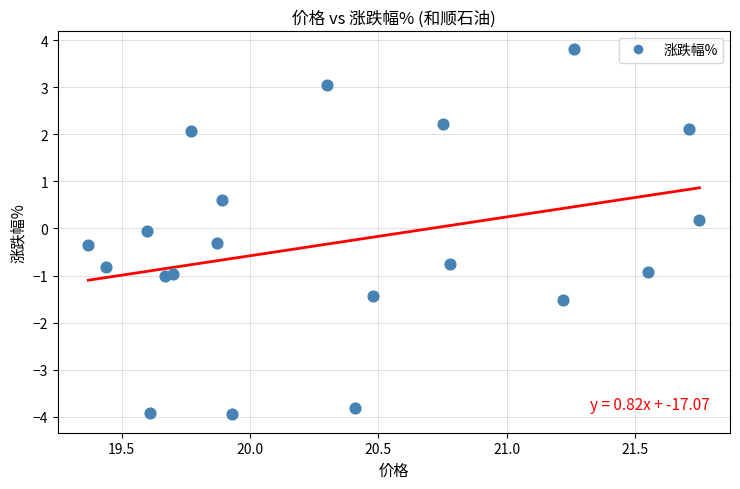

What is the range of X values (max minus min)?

2.4